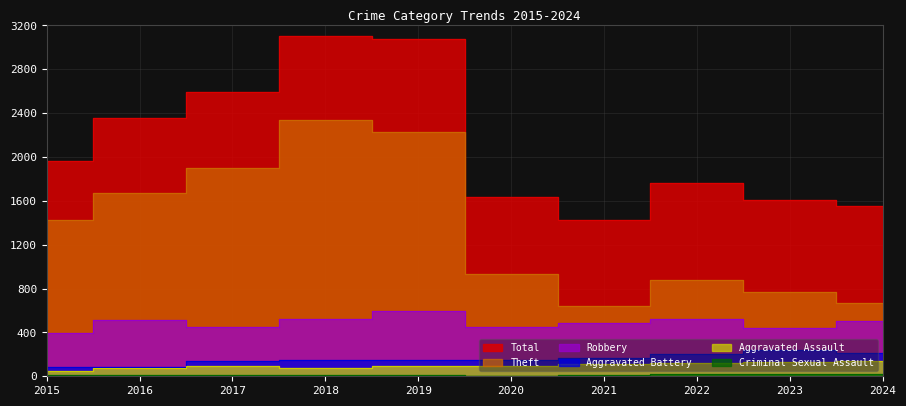

What is the difference between the maximum and second lowest values in the Theft series?

1673